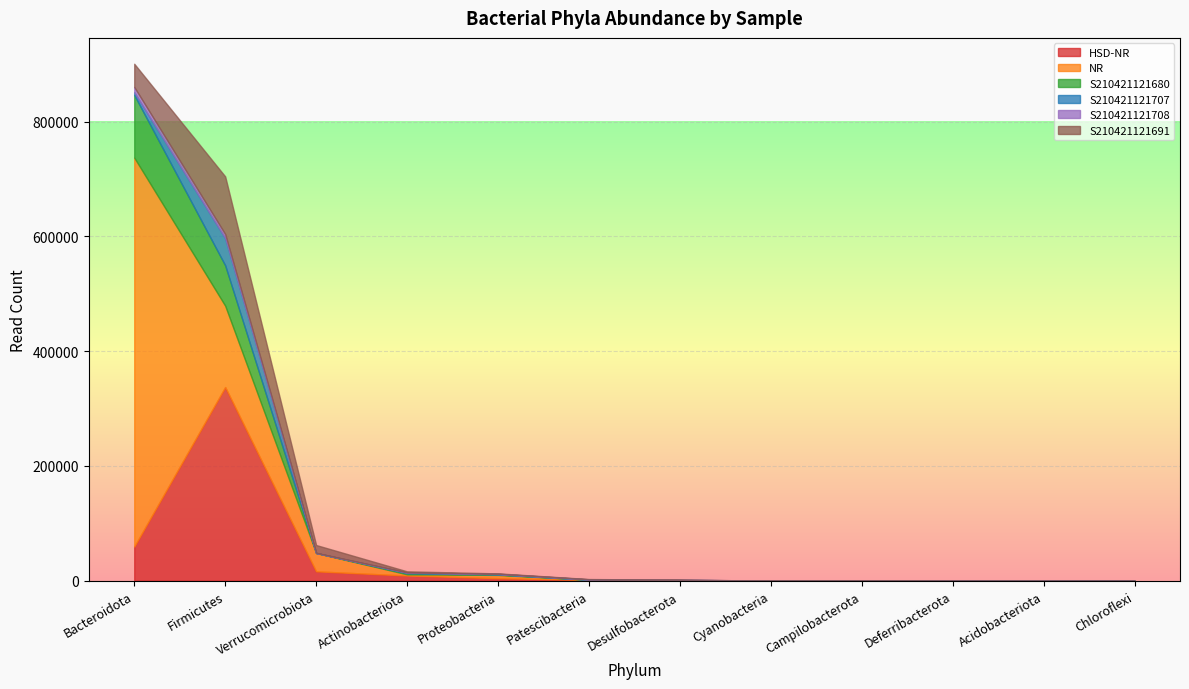

What is the difference between the second highest and second lowest values in the S210421121707 series?

4920